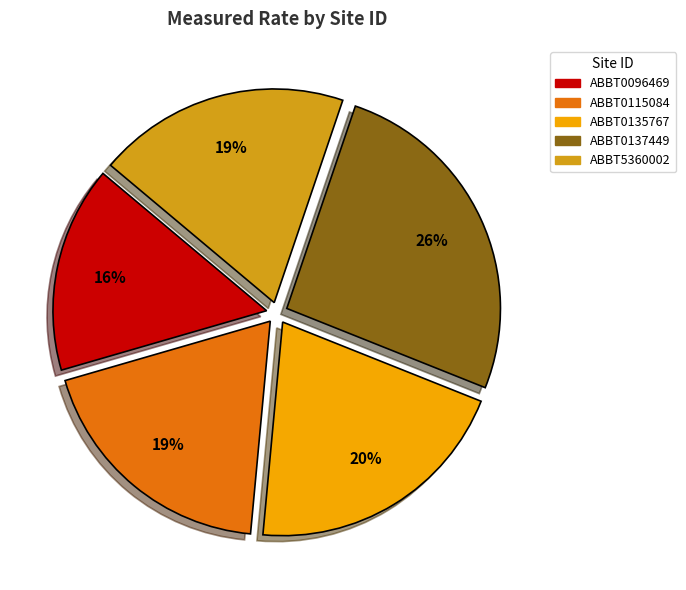

Which has a higher value, ABBT0096469 or ABBT0137449?

ABBT0137449